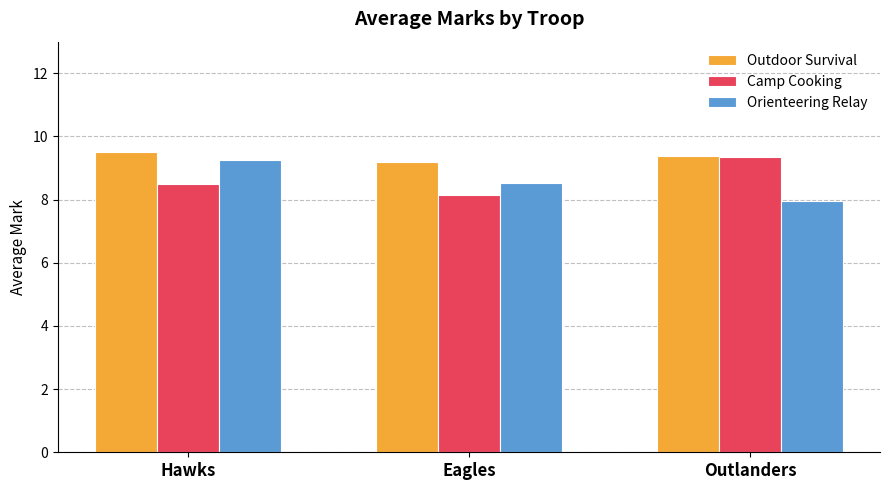

Are the bars grouped side by side (vs. stacked)?

Yes